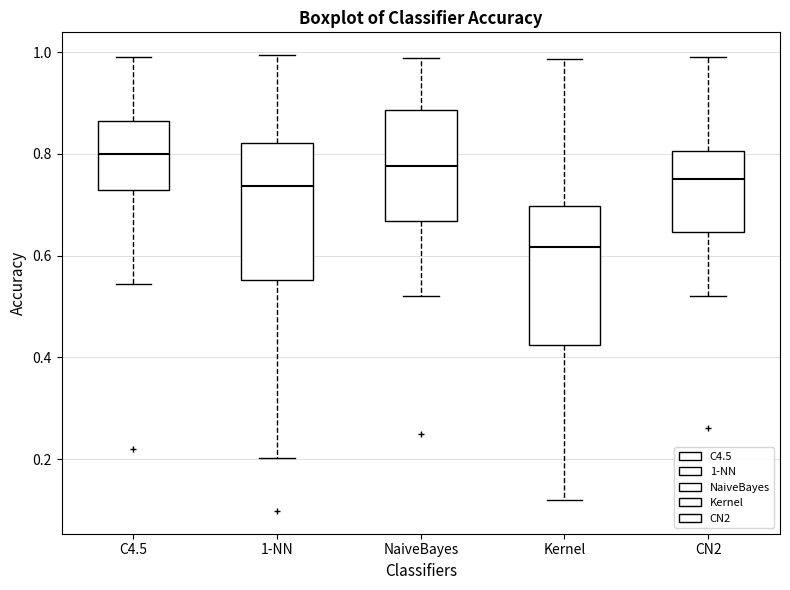

Reading left to right, read every box against the y-axis: the position of its median line, the range the box covers, and the ends of its whiskers. The values are not printed on the chart, so give them approximately, as read against the axis.

C4.5: median 0.80, box 0.72 to 0.86, whiskers 0.54 to 1.00
1-NN: median 0.74, box 0.56 to 0.82, whiskers 0.20 to 1.00
NaiveBayes: median 0.78, box 0.66 to 0.88, whiskers 0.52 to 0.98
Kernel: median 0.62, box 0.42 to 0.70, whiskers 0.12 to 0.98
CN2: median 0.76, box 0.64 to 0.80, whiskers 0.52 to 1.00